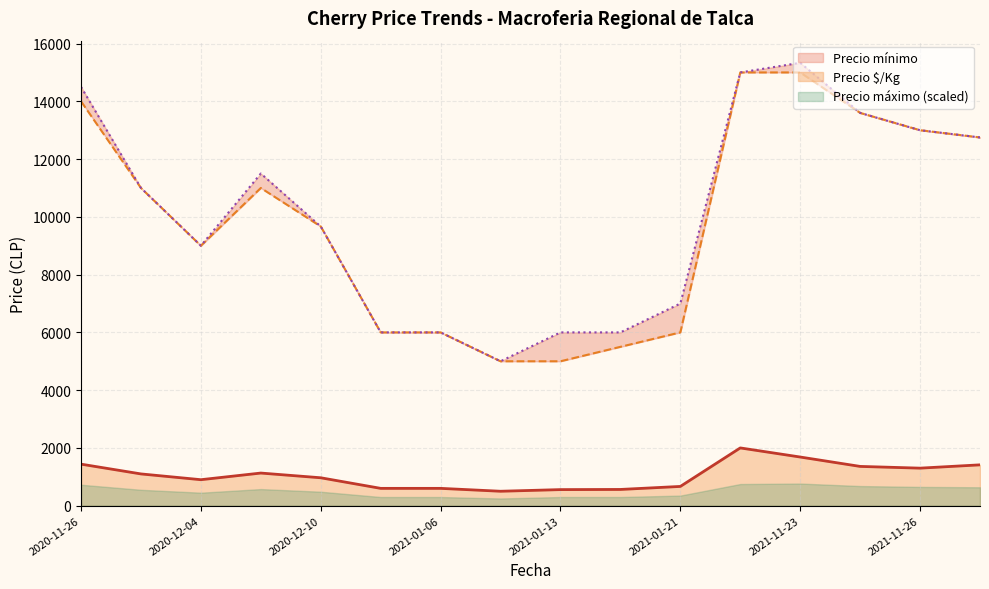

Rank the series by their maximum value, from lowest to highest.

Precio $/Kg, Precio mínimo, Precio máximo